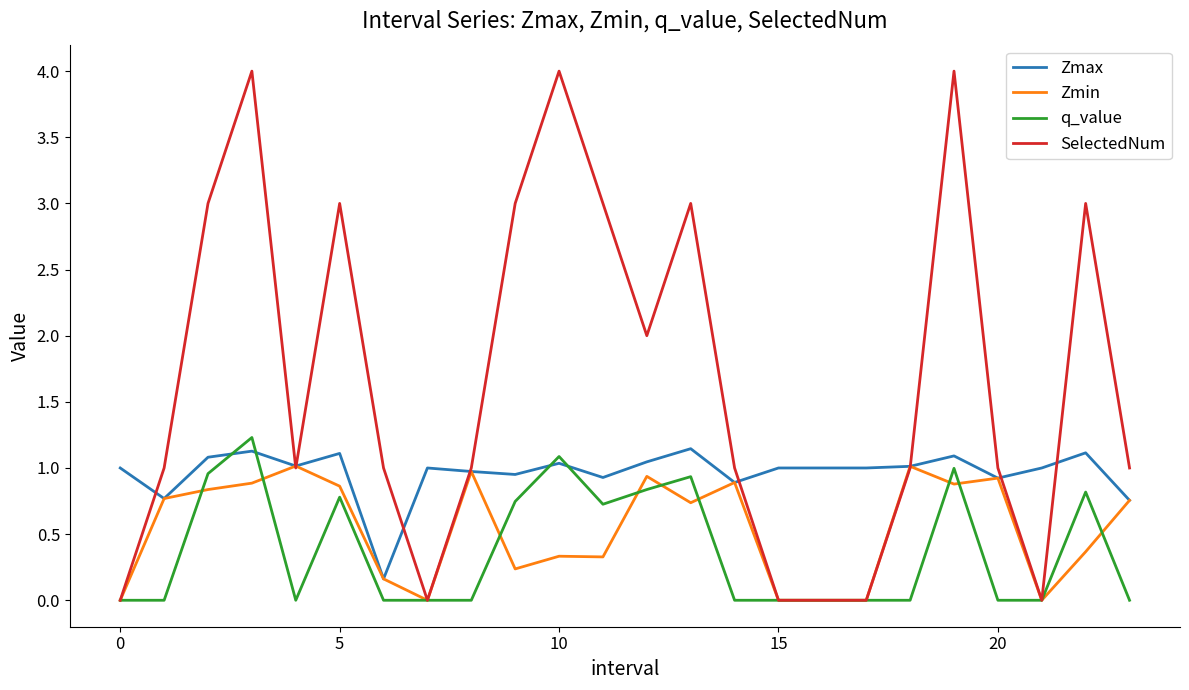

Which series has the largest total across all categories?

SelectedNum